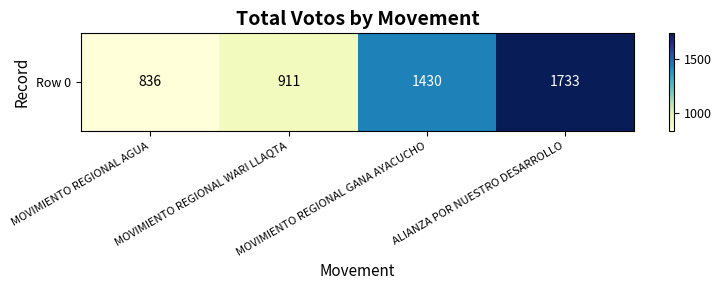

How many series are shown in this chart?

1